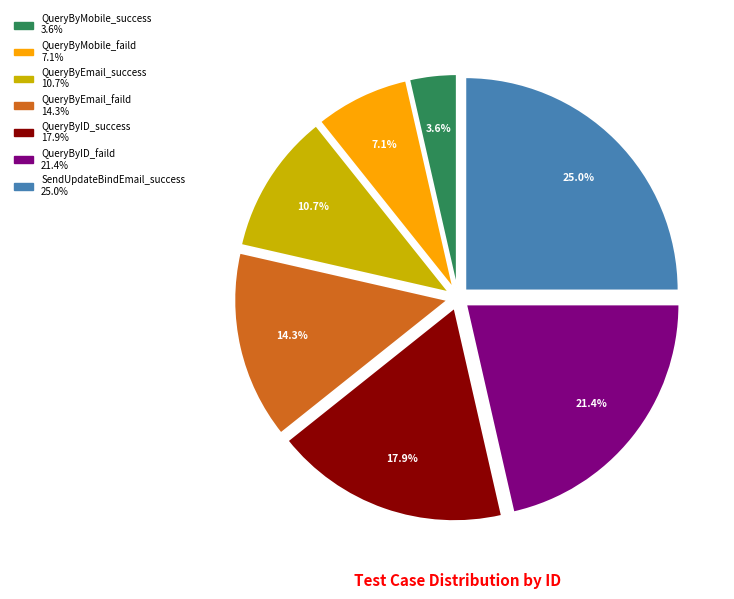

Is there a majority slice in this chart?

No